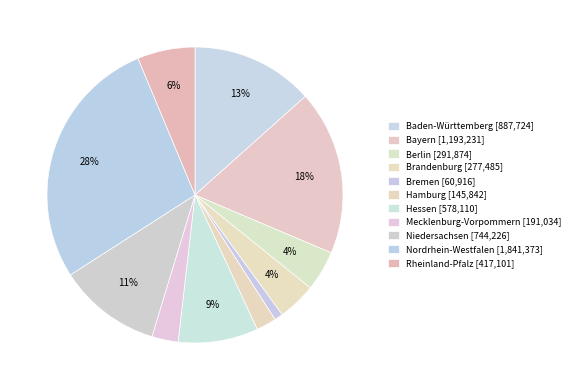

How many segments does this pie chart have?

11